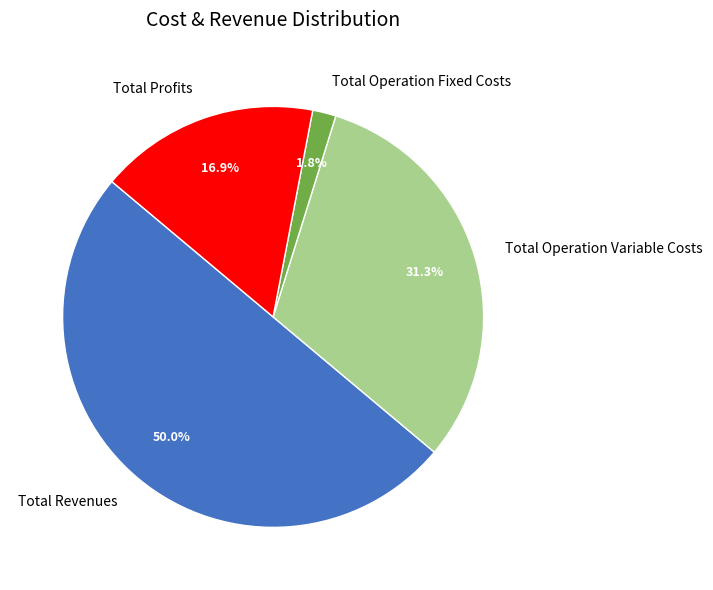

What is the majority slice?

Total Revenues